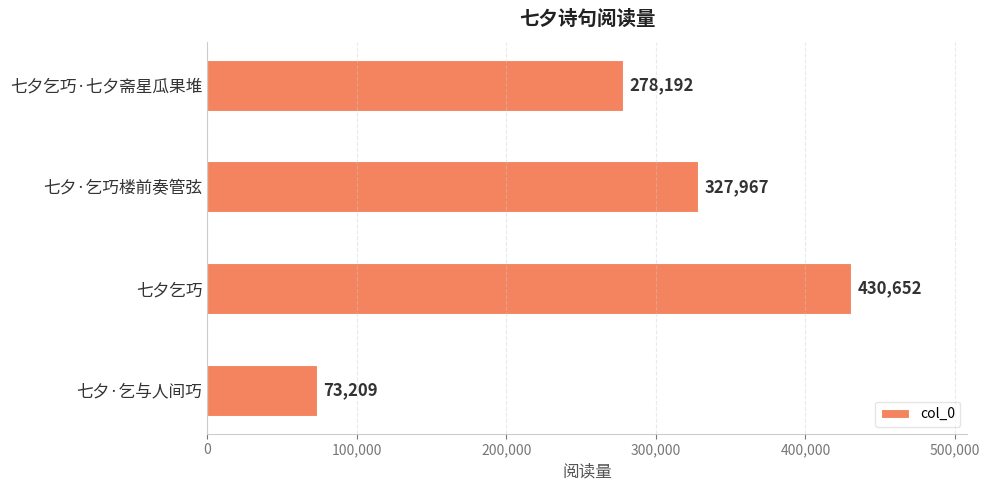

How many data points does each series have?

4